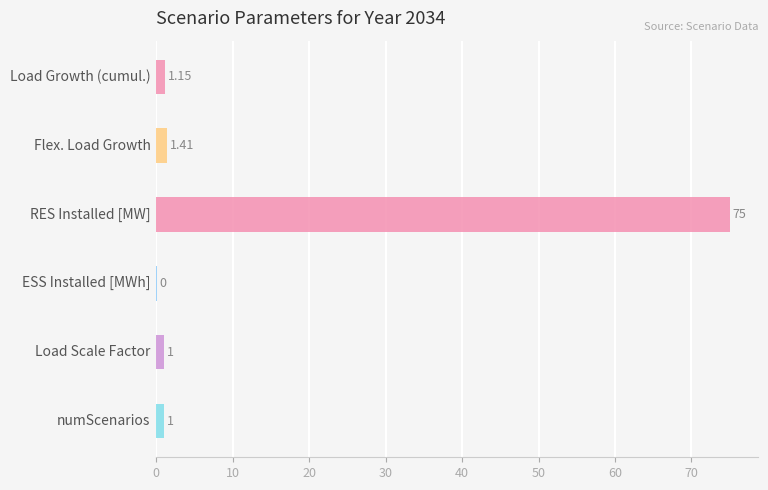

What is the difference between the second highest and minimum values?

1.4